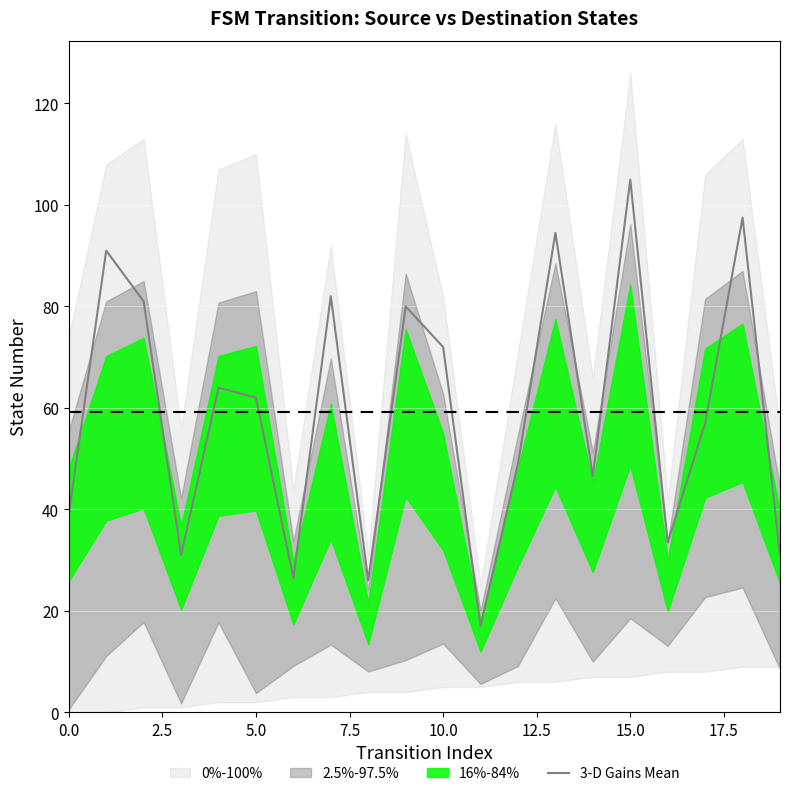

Count the number of categories in the chart.

20